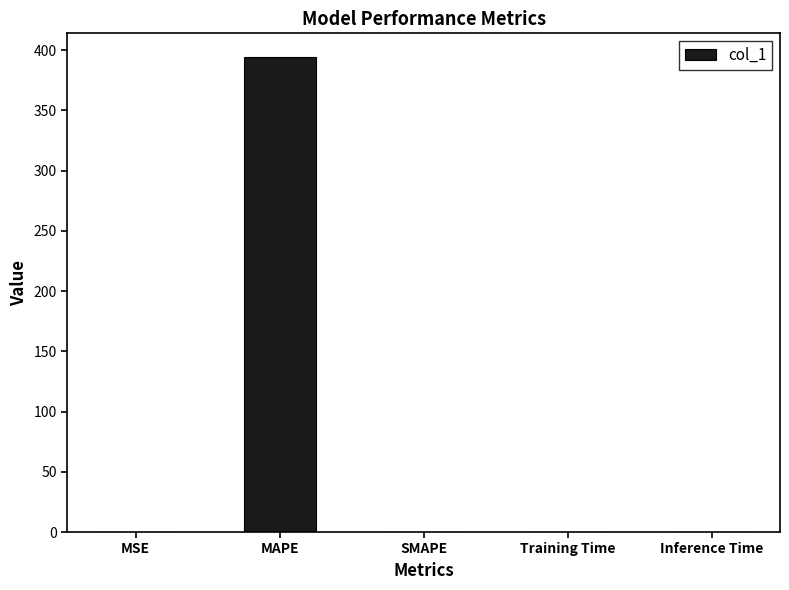

Count the number of data series in this chart.

1